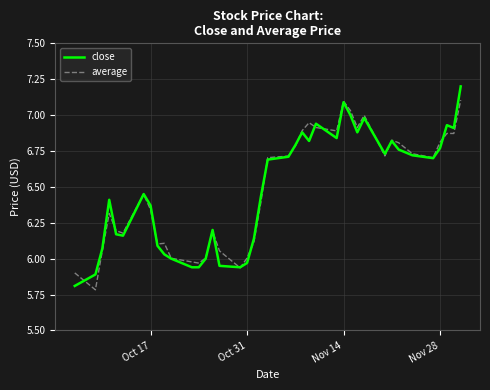

List the series in order of their peak value, highest first.

close, average